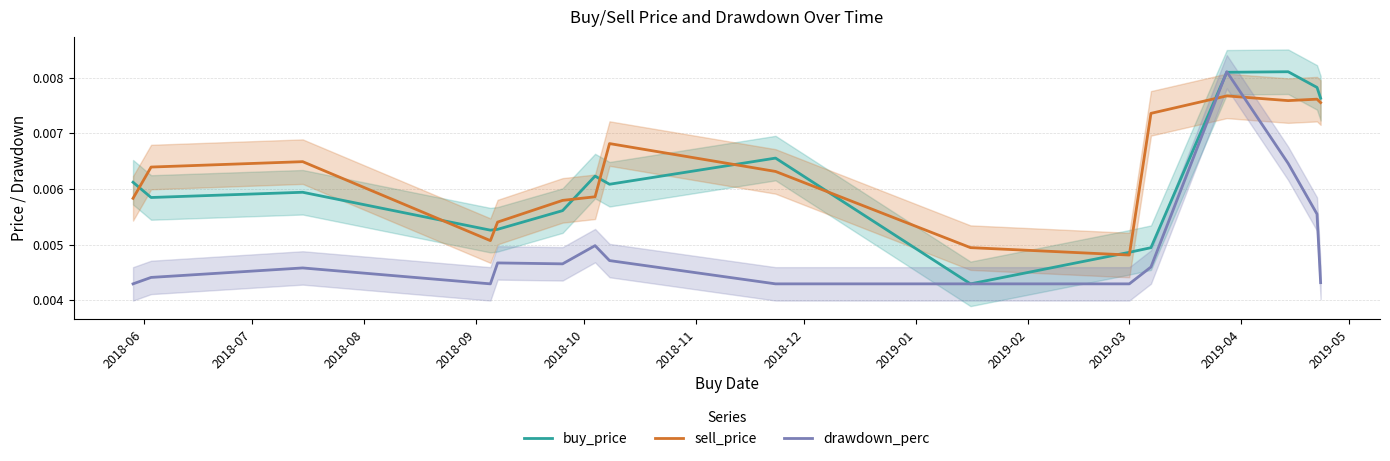

How many intersections are there between drawdown_perc and buy_price?

2